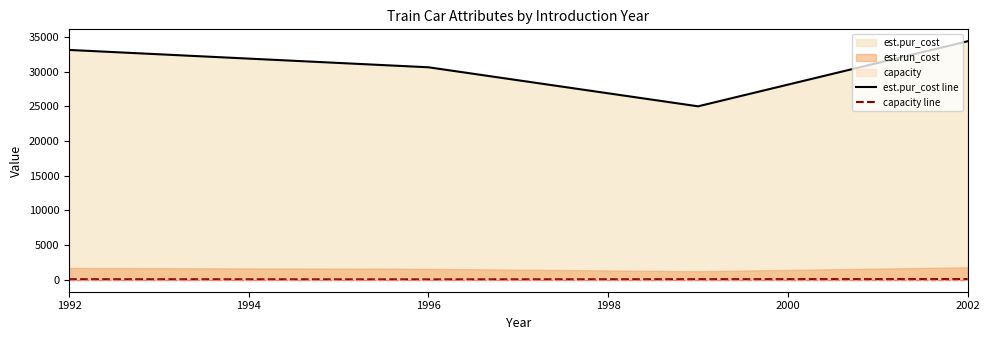

What is the value of the capacity line point at the 3rd from the left?

85.0